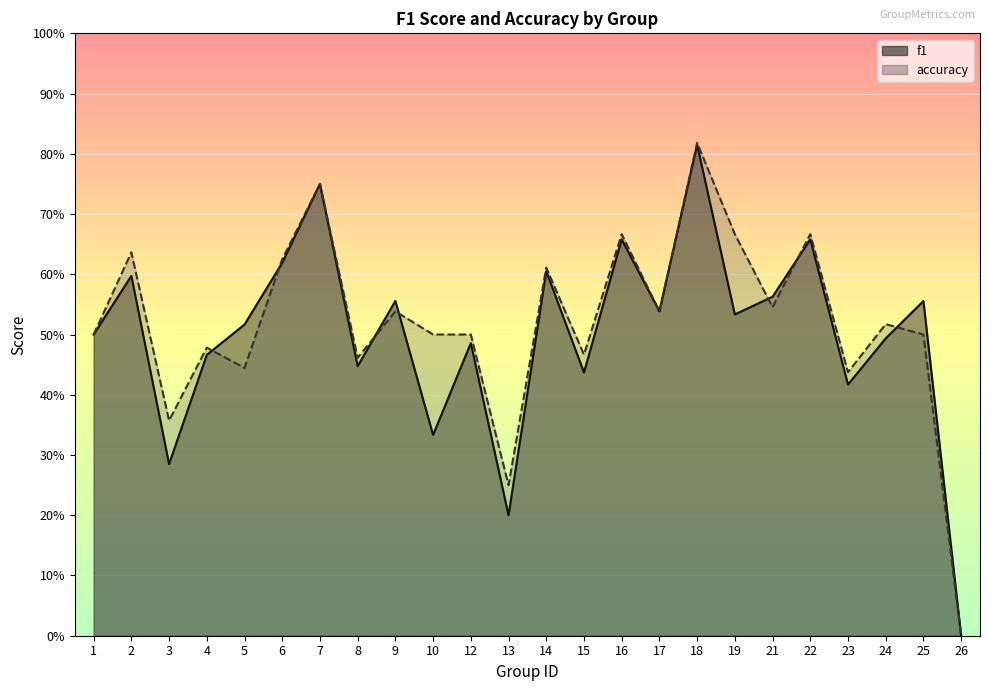

What is the value of the accuracy point at the 12th from the left?

0.2